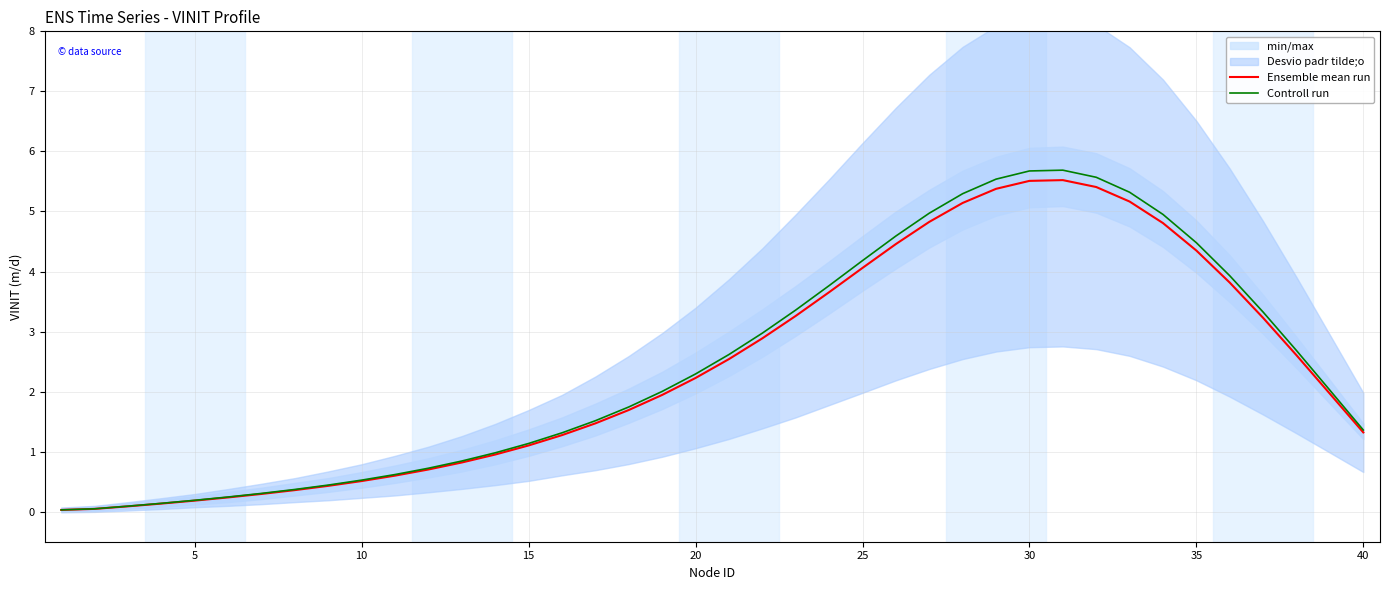

Reading left to right, what are all the values shown in this chart?

Ensemble mean run: 0.0	0.0	0.1	0.1	0.2	0.2	0.3	0.4	0.4	0.5	0.6	0.7	0.8	1.0	1.1	1.3	1.5	1.7	1.9	2.2	2.5	2.9	3.3	3.7	4.1	4.5	4.8	5.1	5.4	5.5	5.5	5.4	5.2	4.8	4.3	3.8	3.2	2.6	2.0	1.3
Controll run: 0.0	0.0	0.1	0.1	0.2	0.2	0.3	0.4	0.4	0.5	0.6	0.7	0.8	1.0	1.1	1.3	1.5	1.7	2.0	2.3	2.6	3.0	3.4	3.8	4.2	4.6	5.0	5.3	5.5	5.7	5.7	5.6	5.3	5.0	4.5	3.9	3.3	2.7	2.0	1.4